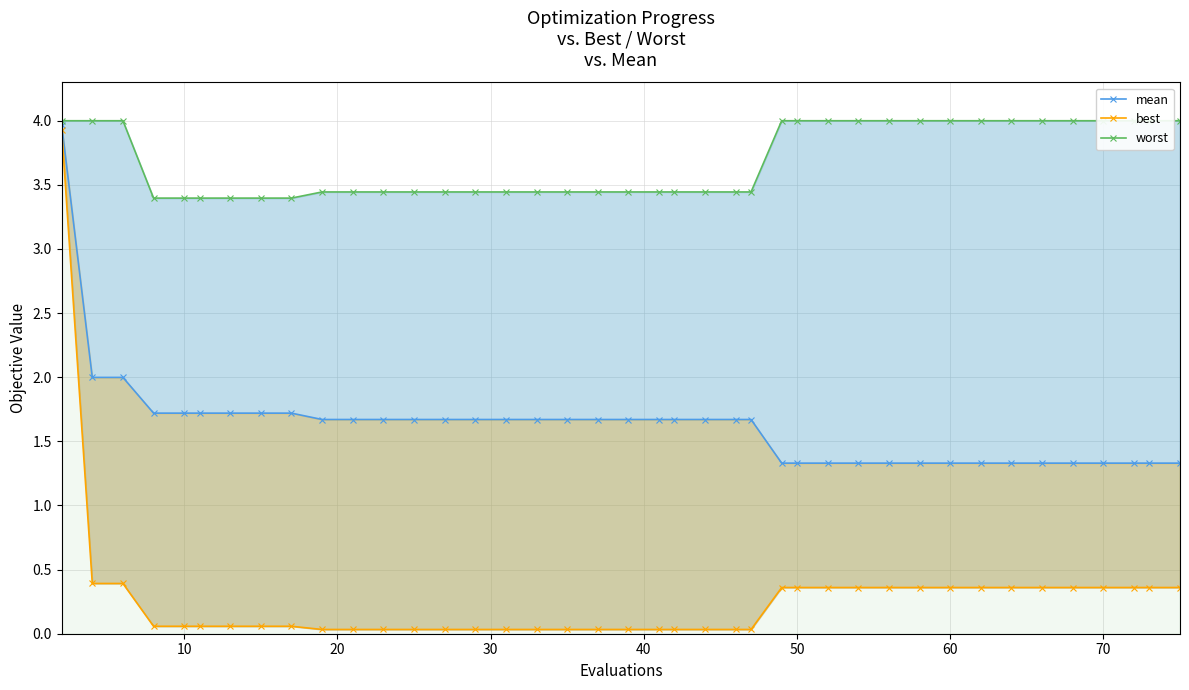

Count the number of categories in the chart.

40